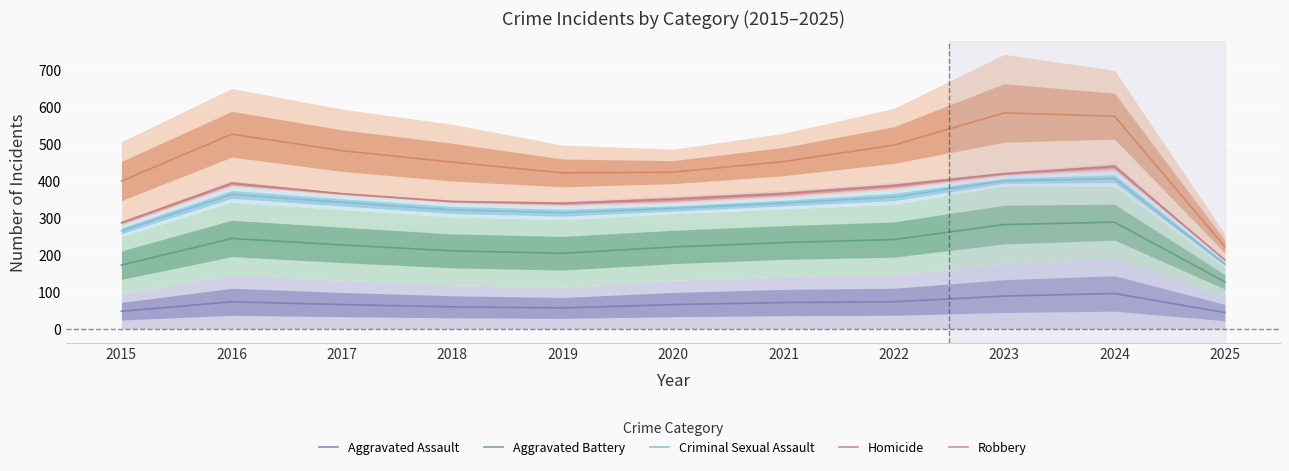

True or false: Homicide and Aggravated Assault intersect in this chart.

False